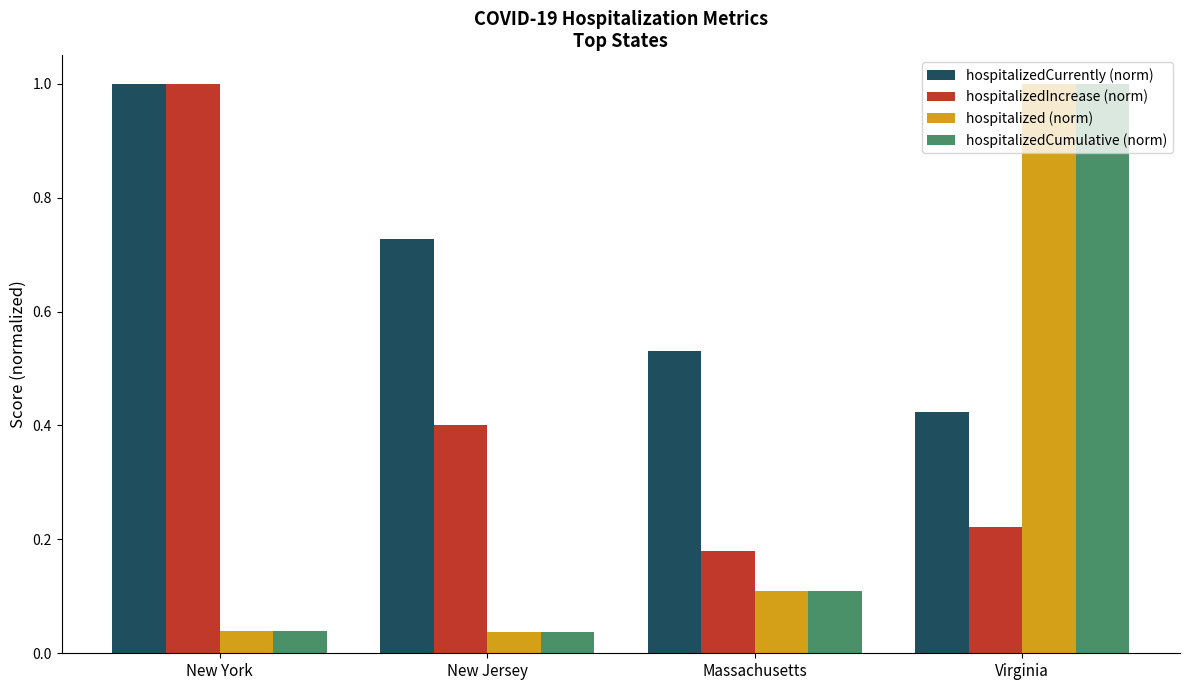

Which series has the largest total across all categories?

hospitalizedCurrently (norm)